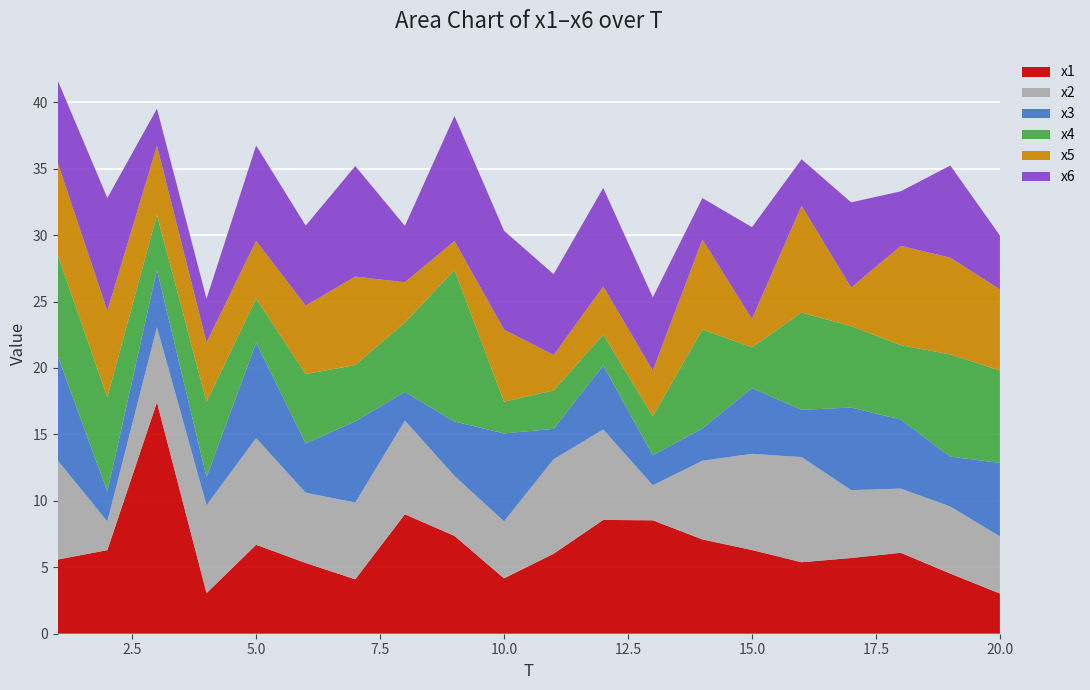

Reading left to right, transcribe all the data shown in this chart.

x1: 5.6	6.3	17.4	3.1	6.7	5.3	4.1	9.0	7.4	4.2	6.0	8.6	8.5	7.1	6.3	5.4	5.7	6.1	4.5	3.0
x2: 7.5	2.2	5.7	6.6	8.0	5.3	5.8	7.1	4.5	4.3	7.1	6.8	2.6	5.9	7.2	7.9	5.1	4.8	5.0	4.3
x3: 7.9	2.2	4.3	2.1	7.2	3.7	6.1	2.2	4.1	6.6	2.3	4.8	2.3	2.4	4.9	3.6	6.2	5.2	3.8	5.5
x4: 7.6	7.1	4.2	5.7	3.3	5.2	4.2	5.2	11.4	2.4	2.9	2.3	2.9	7.5	3.1	7.3	6.1	5.6	7.7	7.0
x5: 7.0	6.5	5.2	4.5	4.3	5.2	6.7	3.0	2.2	5.4	2.7	3.6	3.4	6.8	2.1	8.0	2.9	7.5	7.3	6.1
x6: 6.2	8.5	2.8	3.3	7.2	6.0	8.3	4.2	9.4	7.4	6.1	7.4	5.5	3.1	6.9	3.5	6.4	4.1	6.9	4.1